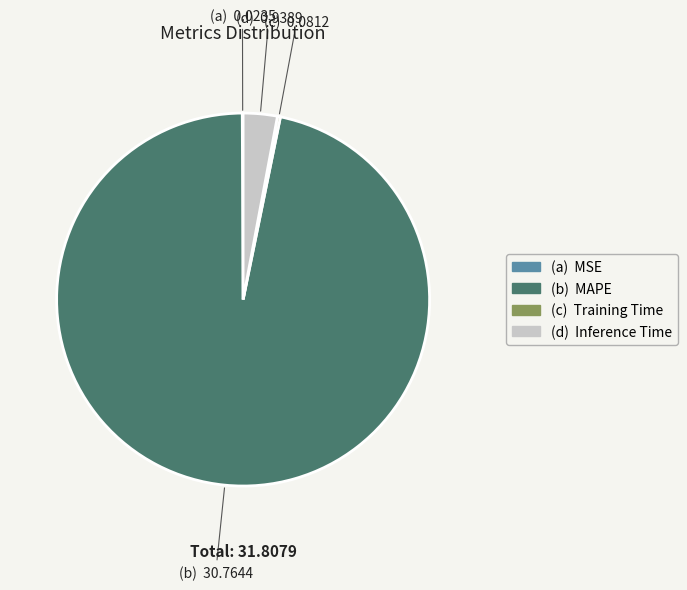

Is there a majority slice in this chart?

Yes